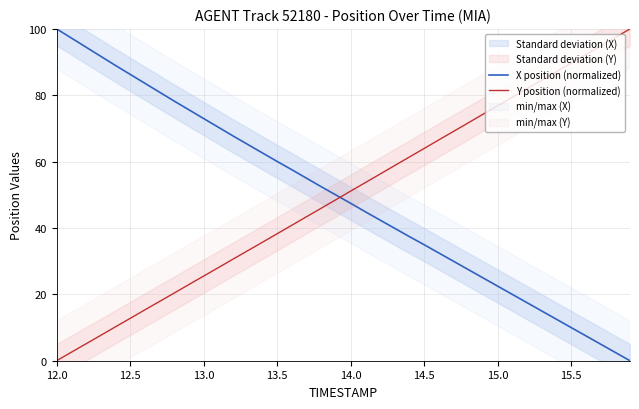

How many times do X position (normalized) and Y position (normalized) cross each other?

1